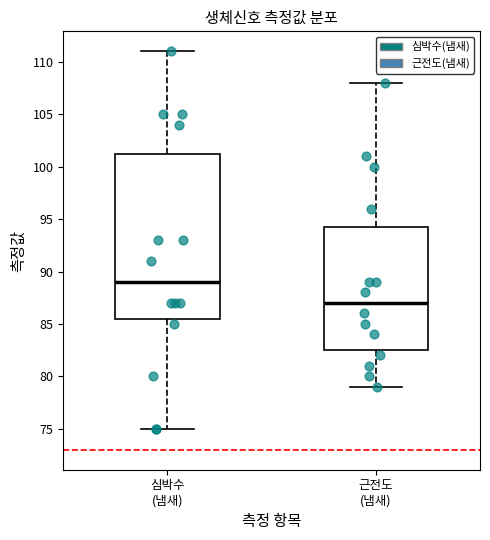

Reading left to right, read every box against the y-axis: the position of its median line, the range the box covers, and the ends of its whiskers. The values are not printed on the chart, so give them approximately, as read against the axis.

심박수 (냄새): median 89.0, box 85.5 to 101.5, whiskers 75.0 to 111.0
근전도 (냄새): median 87.0, box 82.5 to 94.5, whiskers 79.0 to 108.0